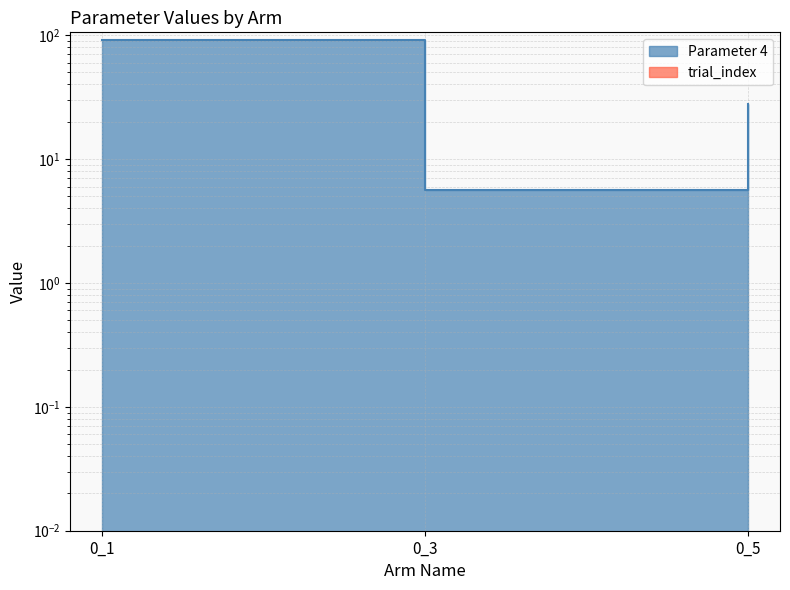

Between 0_5 and 0_3, which is larger?

0_5